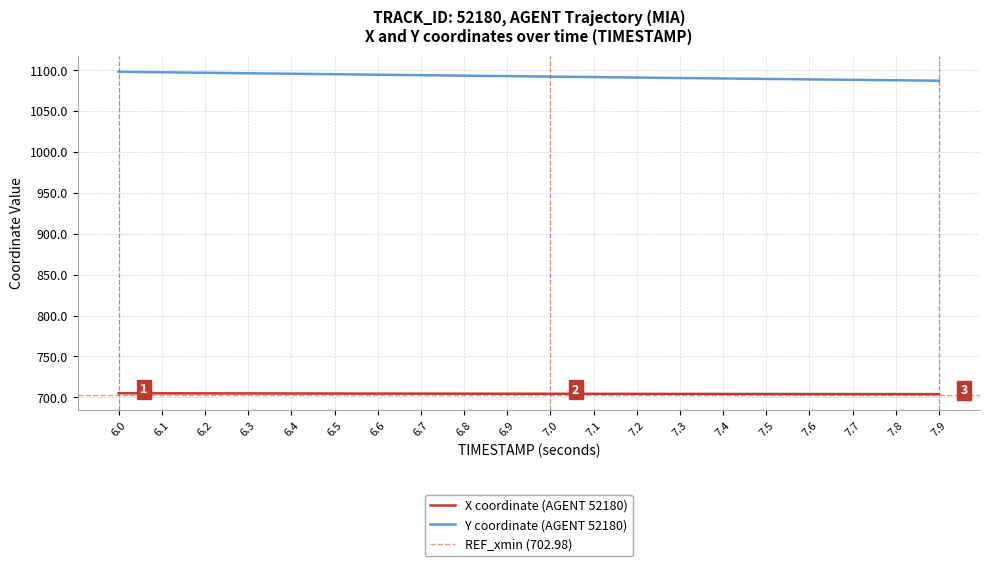

Which has a higher value, 6.9 or 6.5?

6.5